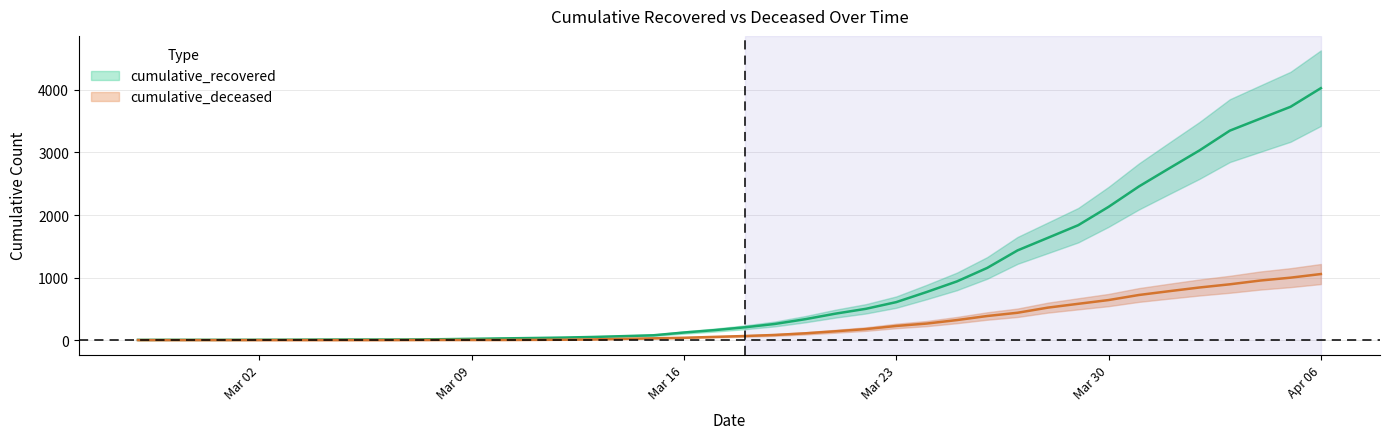

What are all the series names shown in the legend?

cumulative_recovered, cumulative_deceased